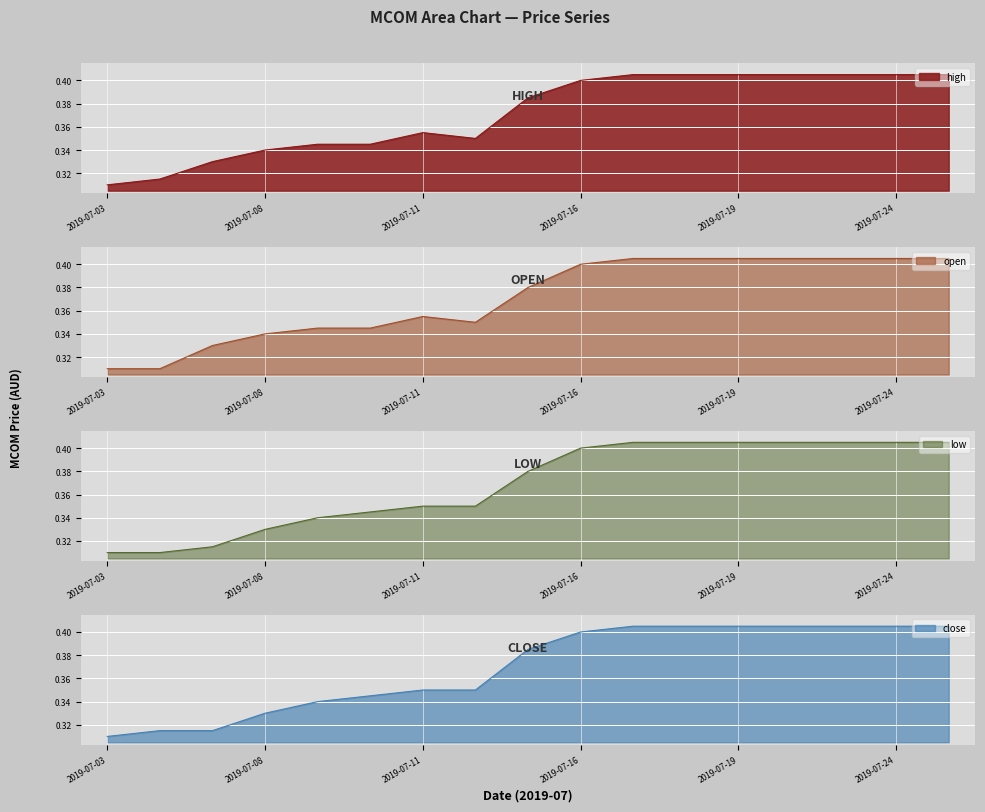

True or false: high has a value of 0.4 at 2019-07-18.

True